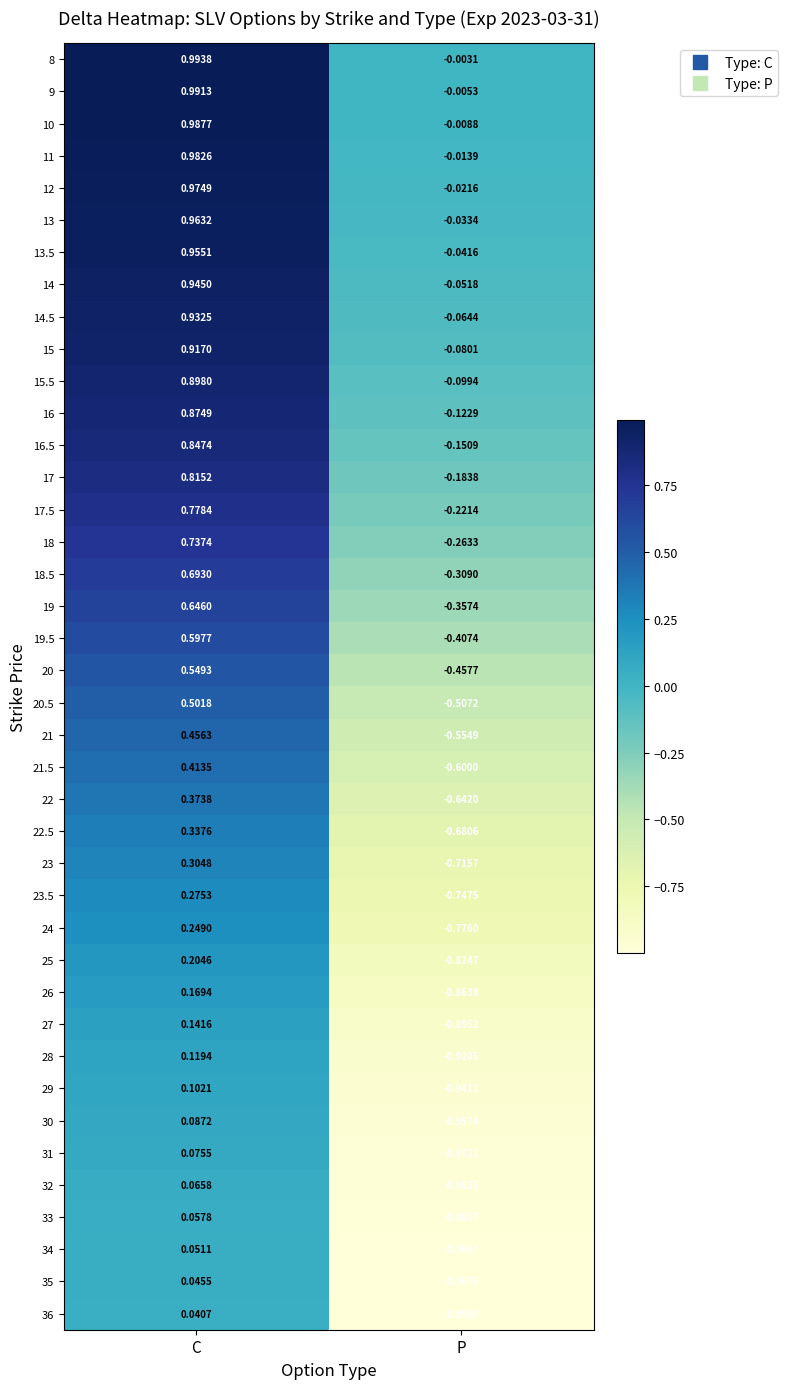

At which label does 10 reach its peak?

C